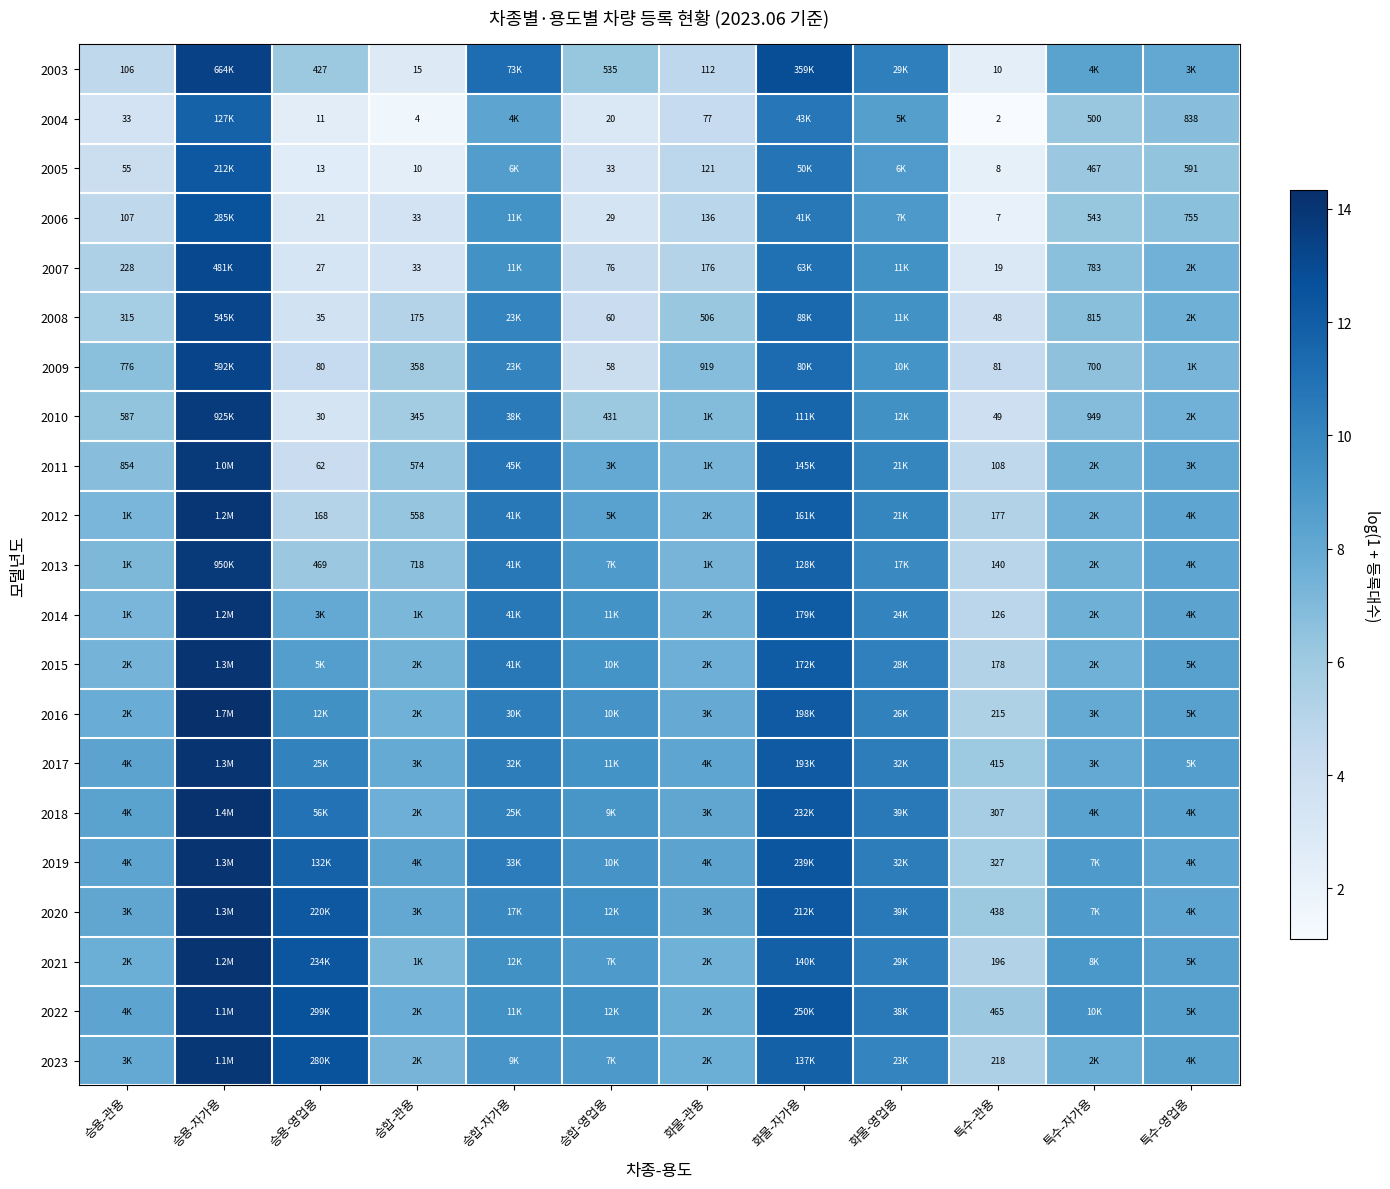

True or false: 2005 has a value of 8.7 at 승합-자가용.

True